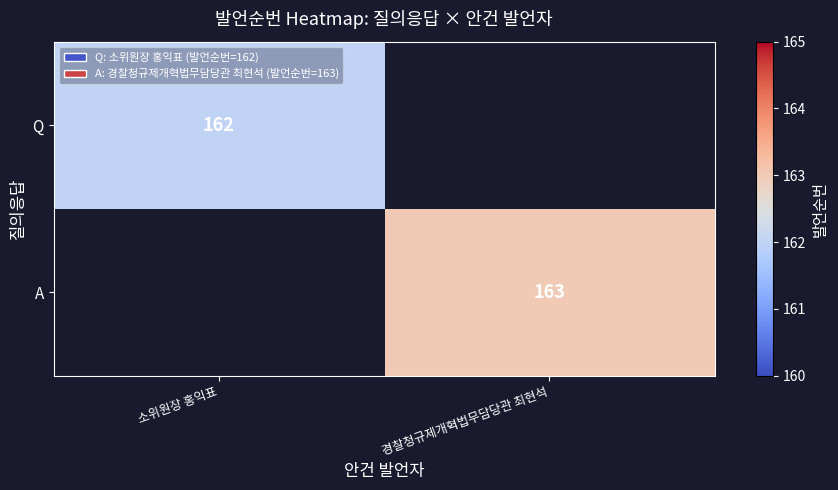

At how many categories does at least one series exceed 162?

1